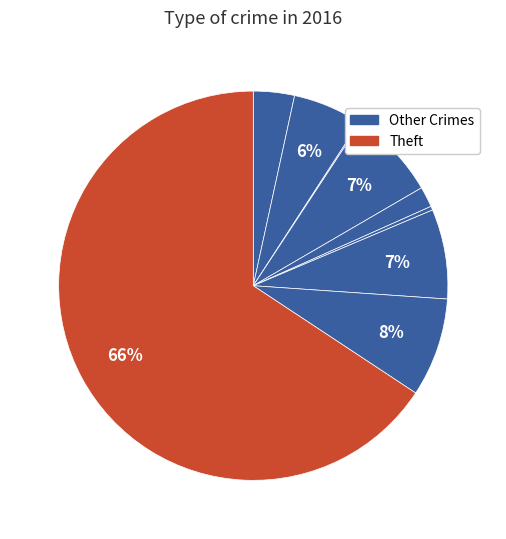

Is there a majority slice in this chart?

Yes